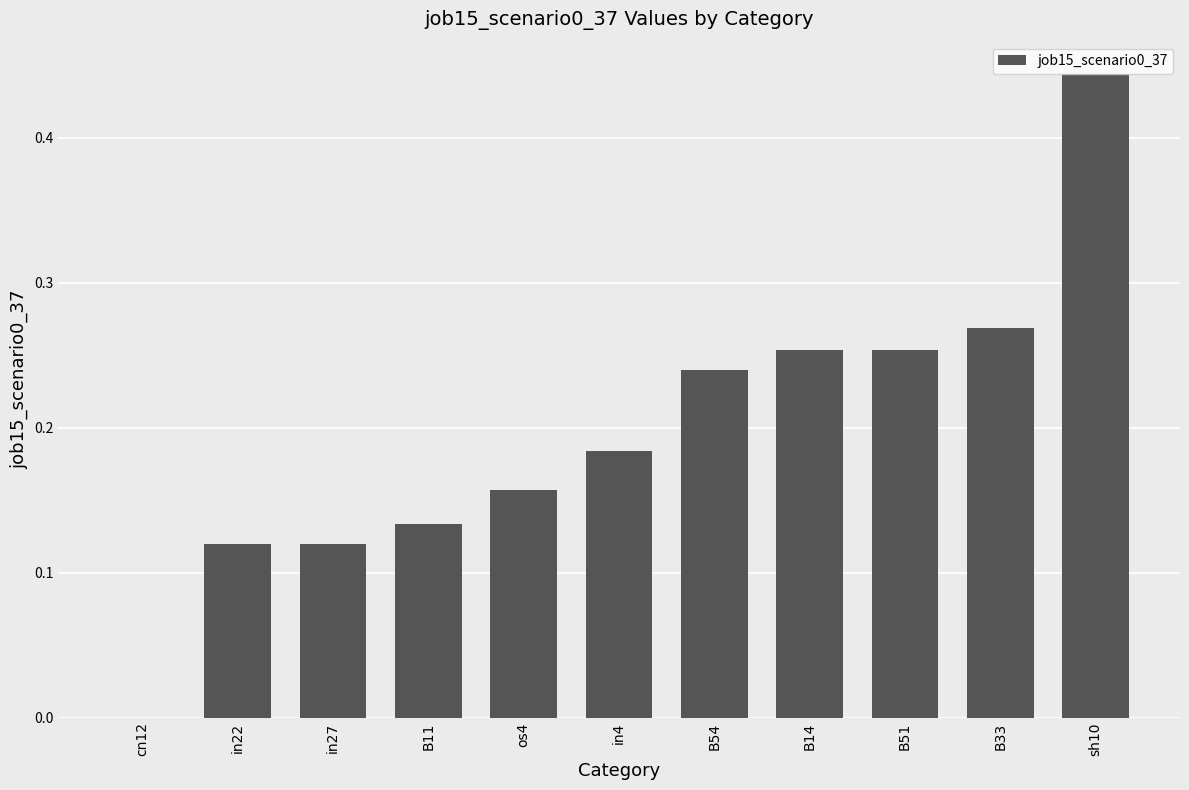

What is the sum of all values?

2.2